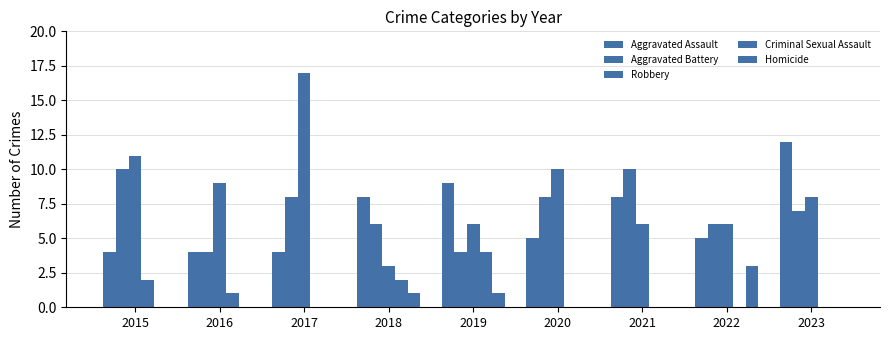

How many groups of bars are there?

9